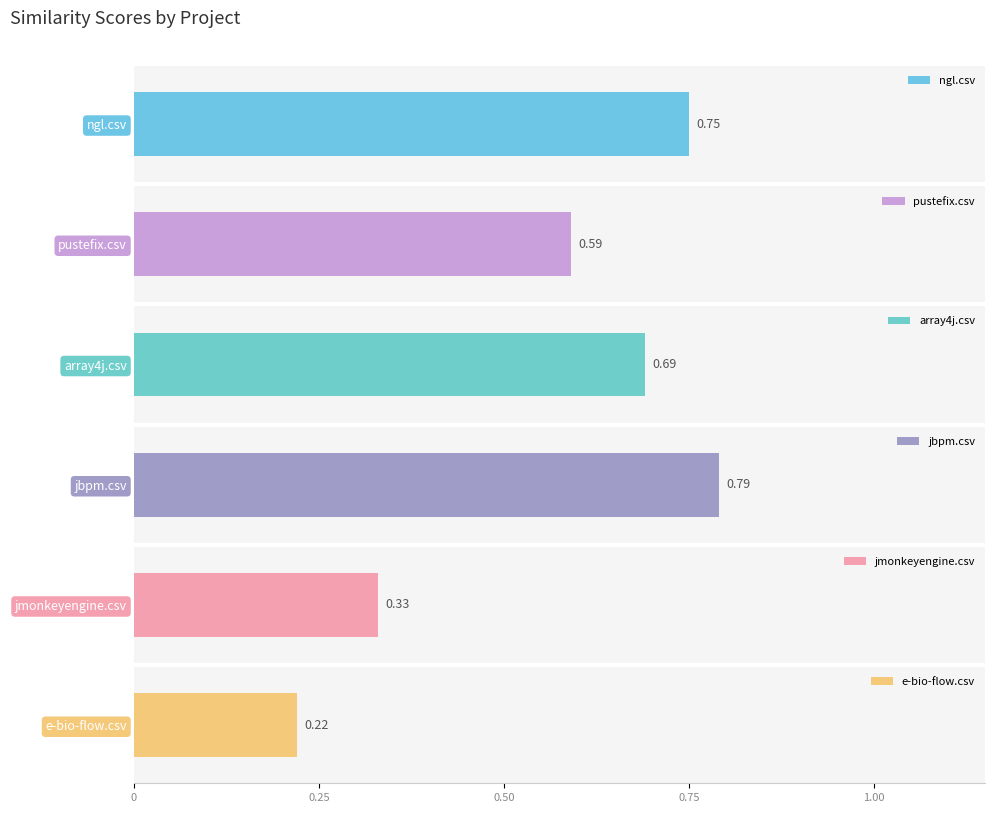

True or false: jmonkeyengine.csv has a value of 0.5 at reaper3d.csv.

False